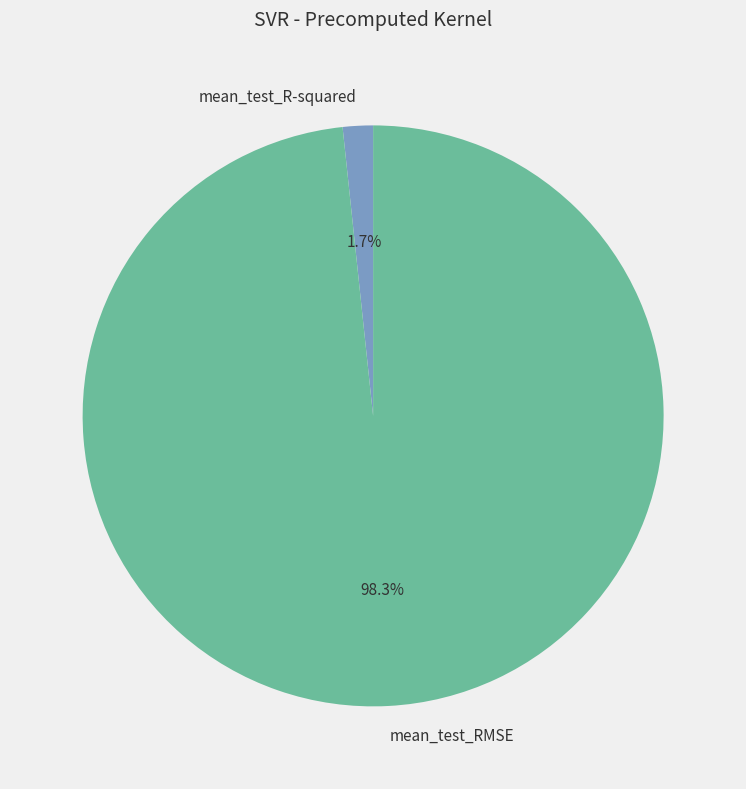

Is mean_test_RMSE the majority of the pie?

Yes